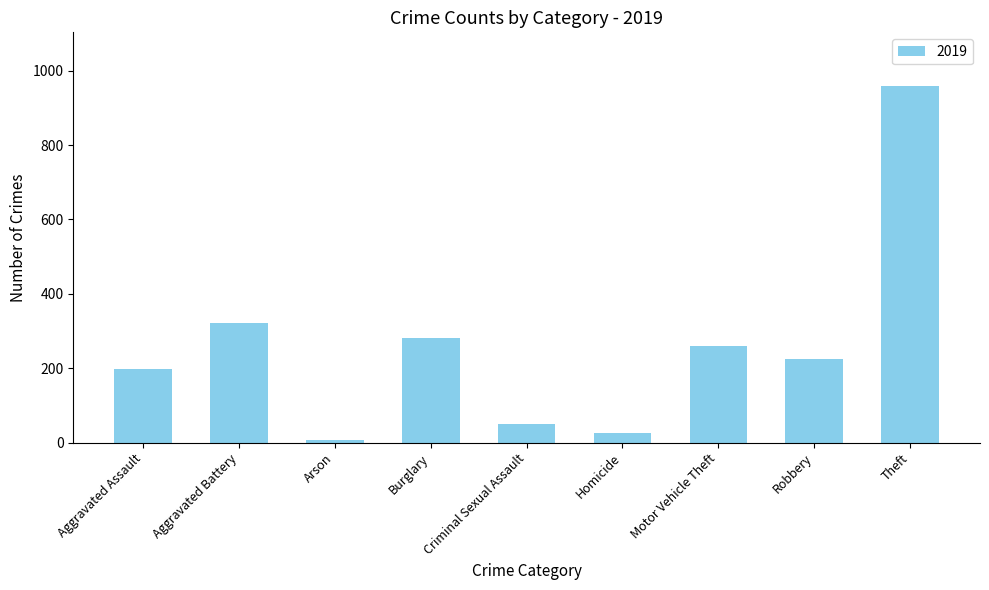

What is the maximum value shown in the chart?

959